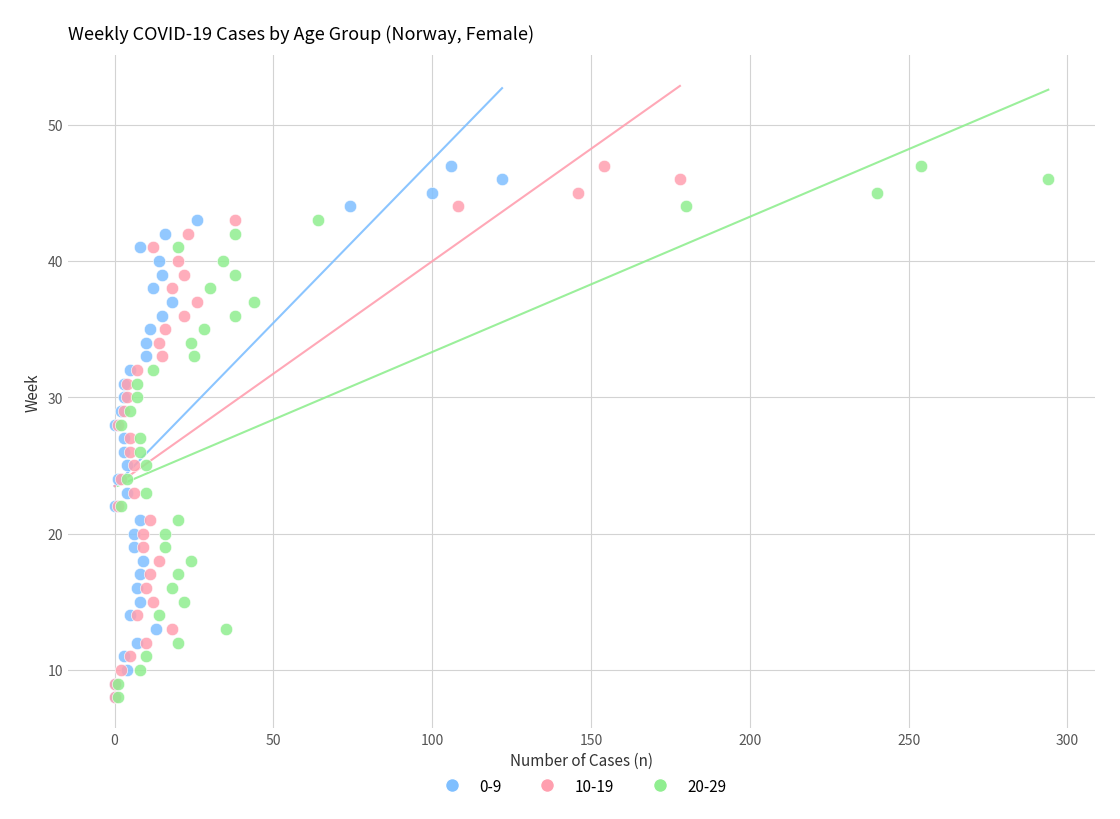

What are all the series names shown in the legend?

0-9, 10-19, 20-29